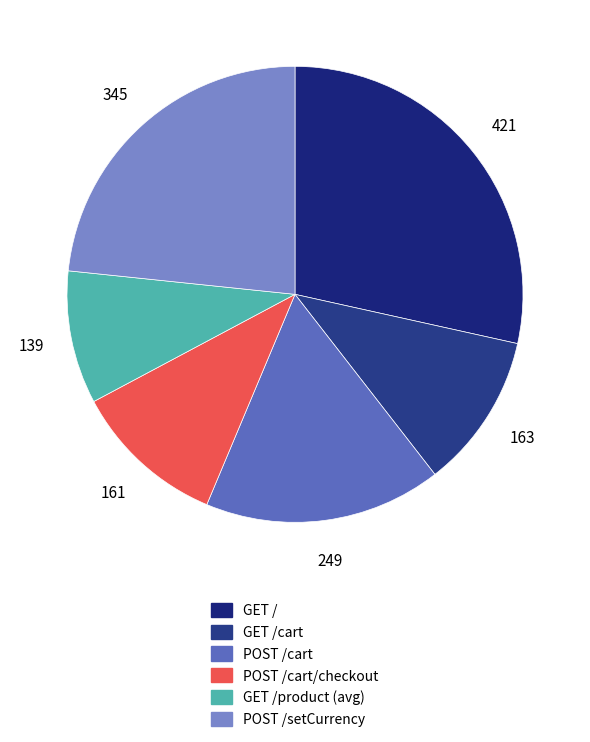

Approximately how many times larger is the value at GET / compared to POST /setCurrency?

1.2